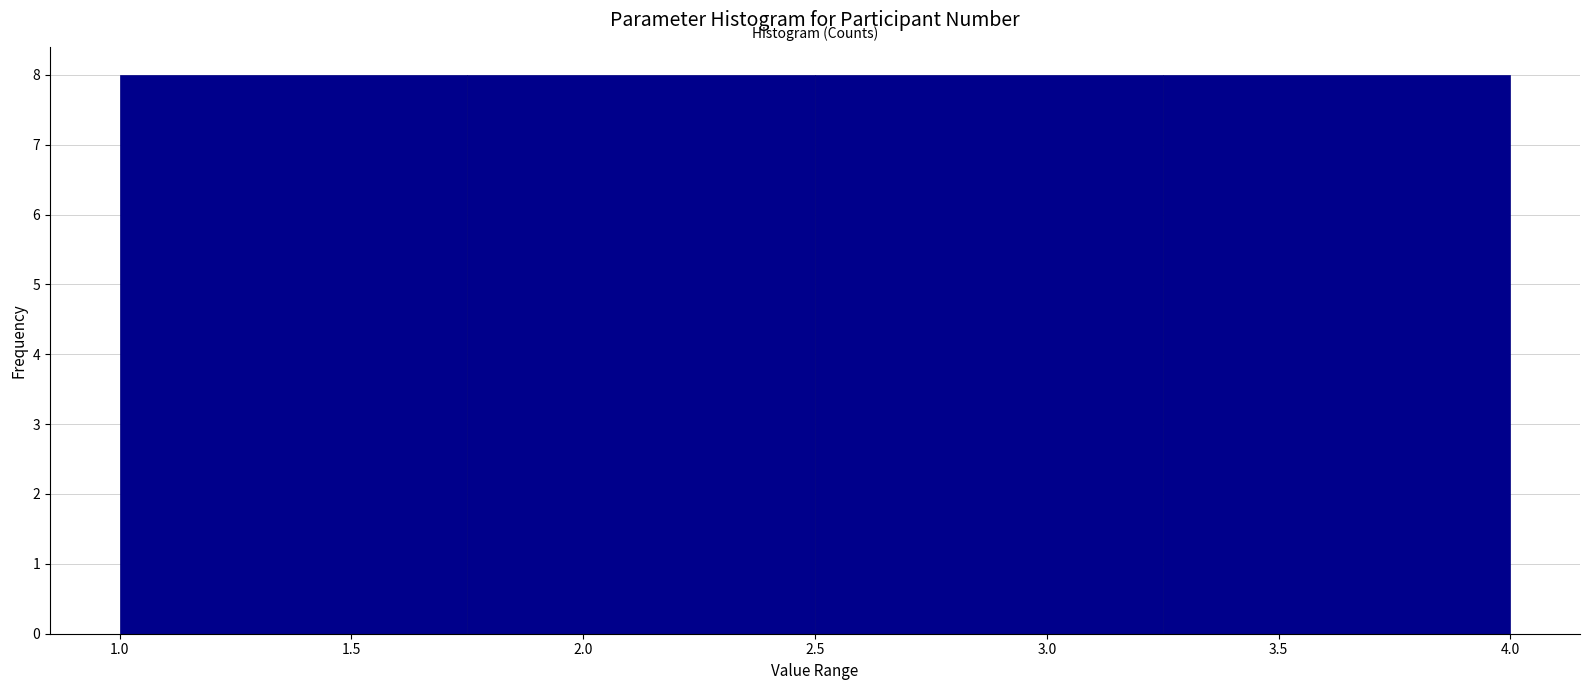

Reading left to right, list every bar in this chart as the range it spans on the x-axis followed by its height. The values are not printed on the chart, so give them approximately, as read against the axis.

1.00 to 1.75: 8
1.75 to 2.50: 8
2.50 to 3.25: 8
3.25 to 4.00: 8